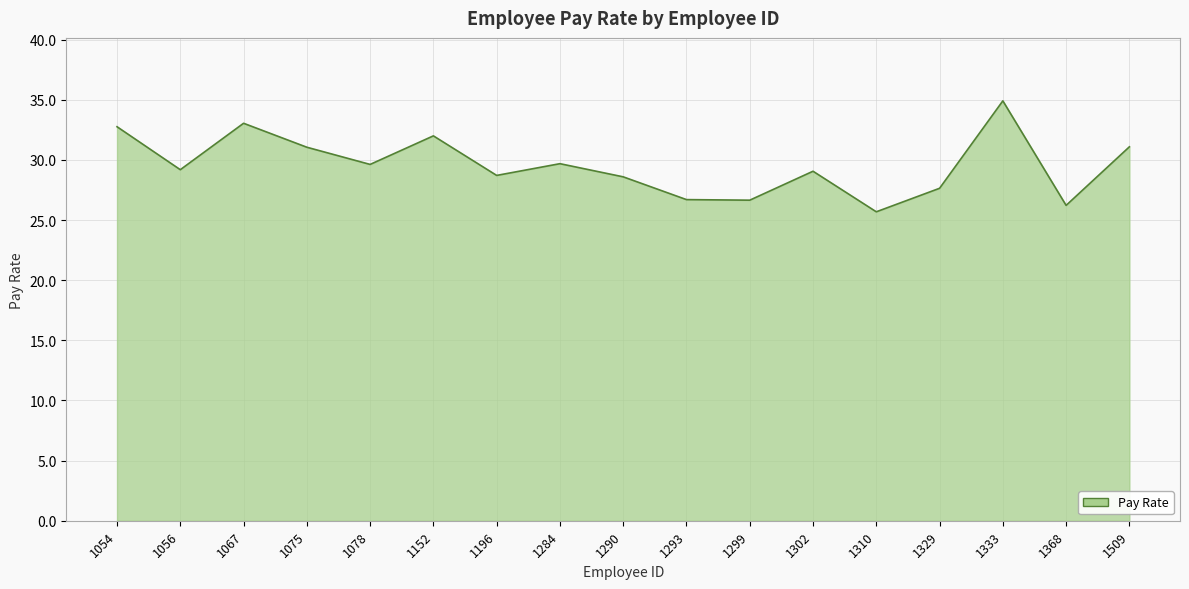

What is the change in value from 1054 to 1329?

-5.1